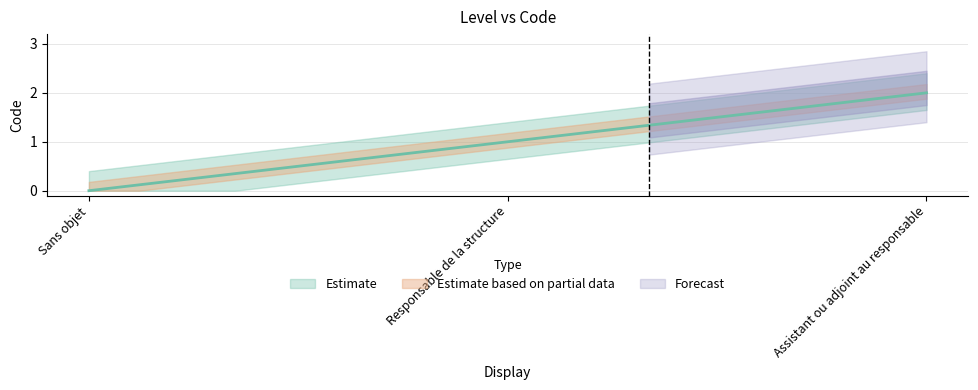

Which category has the highest value across all series?

Assistant ou adjoint au responsable